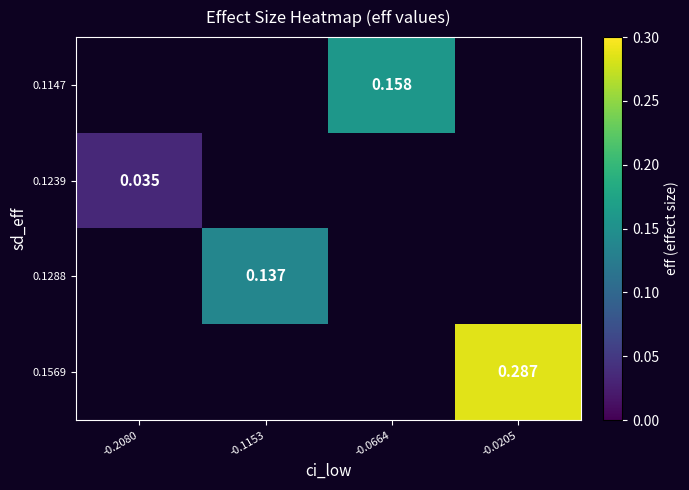

How many data points does each series have?

4